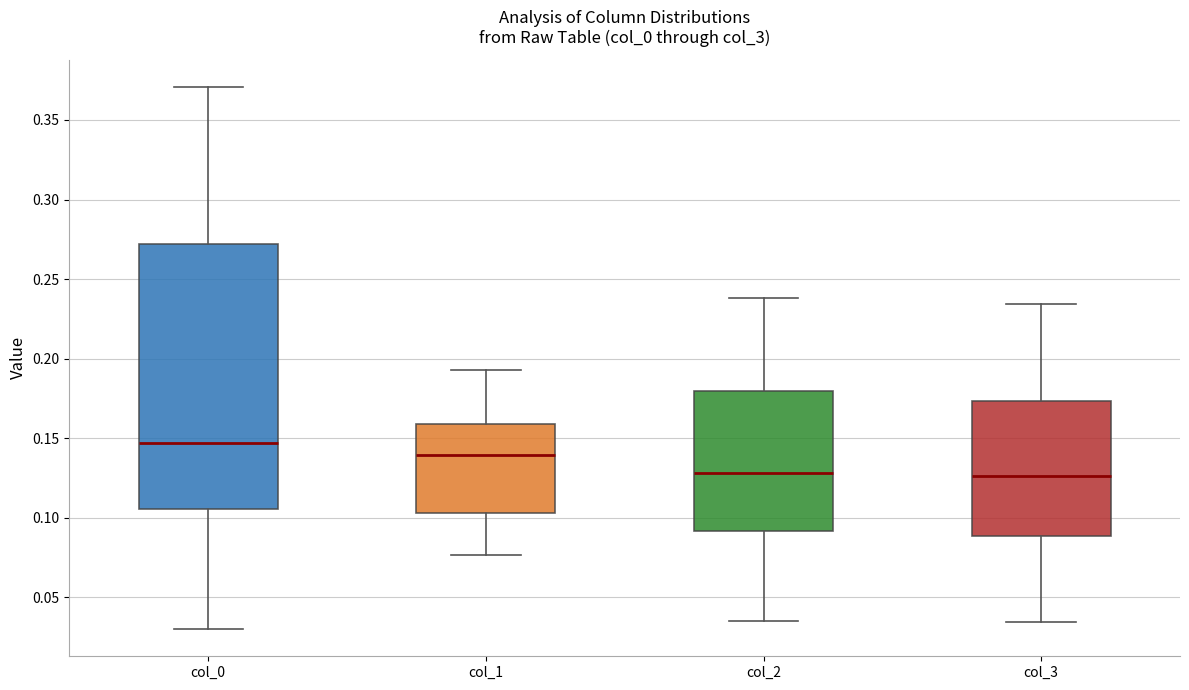

Reading left to right, read every box against the y-axis: the position of its median line, the range the box covers, and the ends of its whiskers. The values are not printed on the chart, so give them approximately, as read against the axis.

col_0: median 0.145, box 0.105 to 0.270, whiskers 0.030 to 0.370
col_1: median 0.140, box 0.105 to 0.160, whiskers 0.075 to 0.195
col_2: median 0.130, box 0.090 to 0.180, whiskers 0.035 to 0.240
col_3: median 0.125, box 0.090 to 0.175, whiskers 0.035 to 0.235